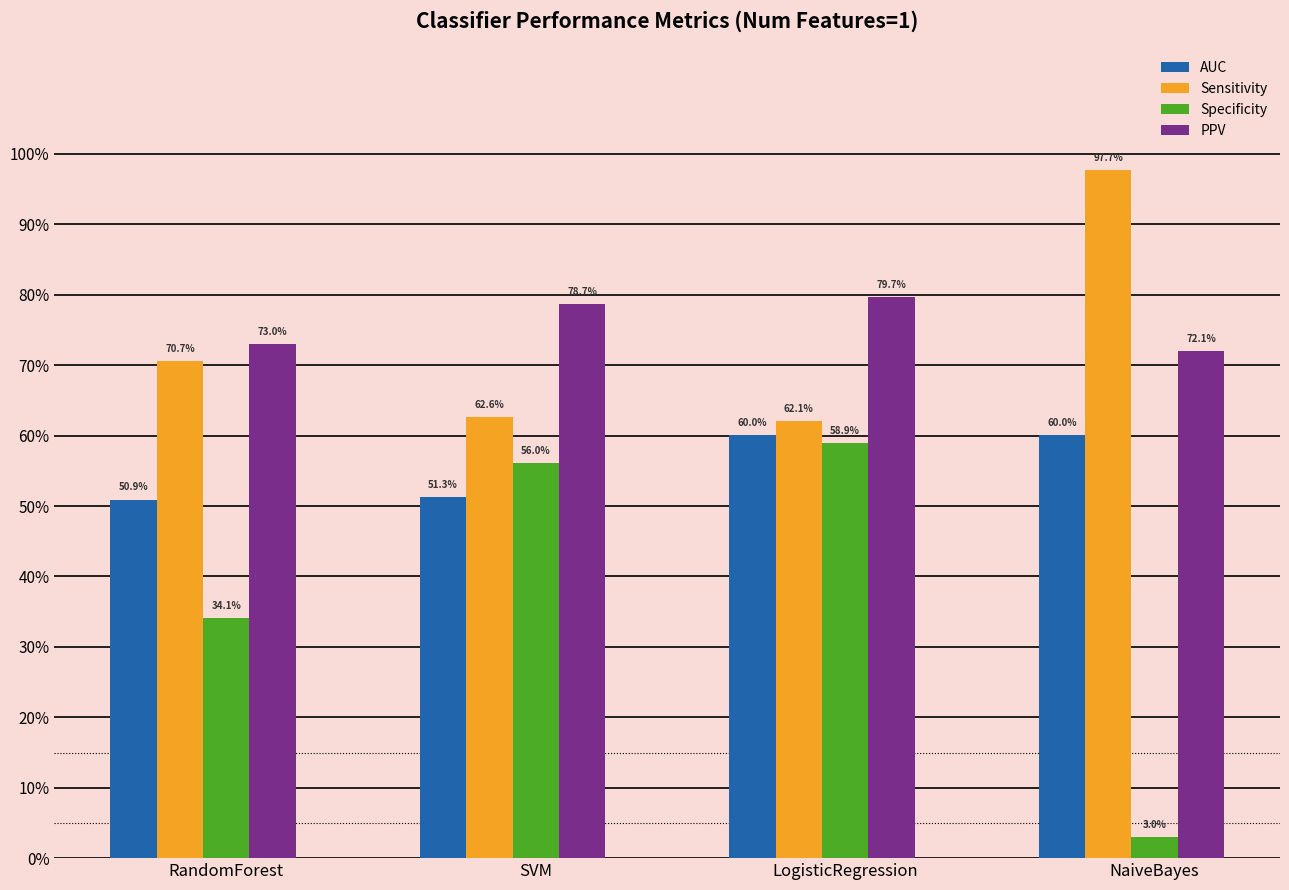

What is the total value across all series at NaiveBayes?

2.3